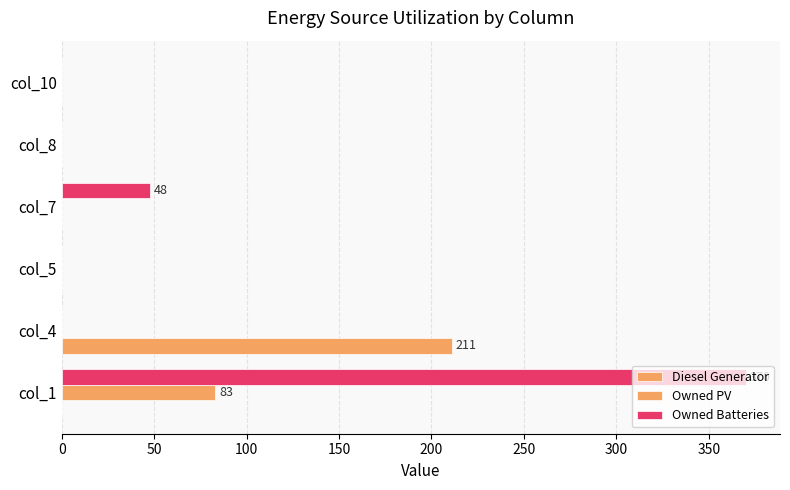

How many distinct data groups are displayed?

3